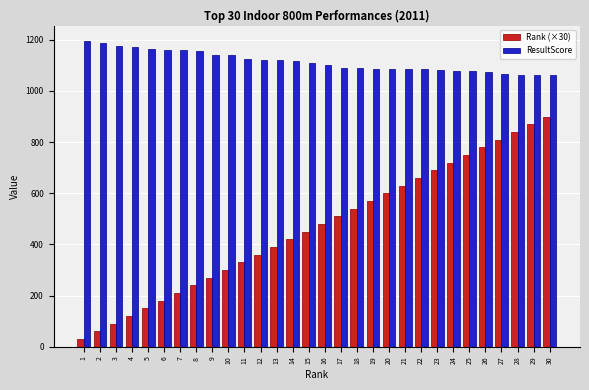

What value does the Rank (×30) series have at 11, to the nearest 10?

330